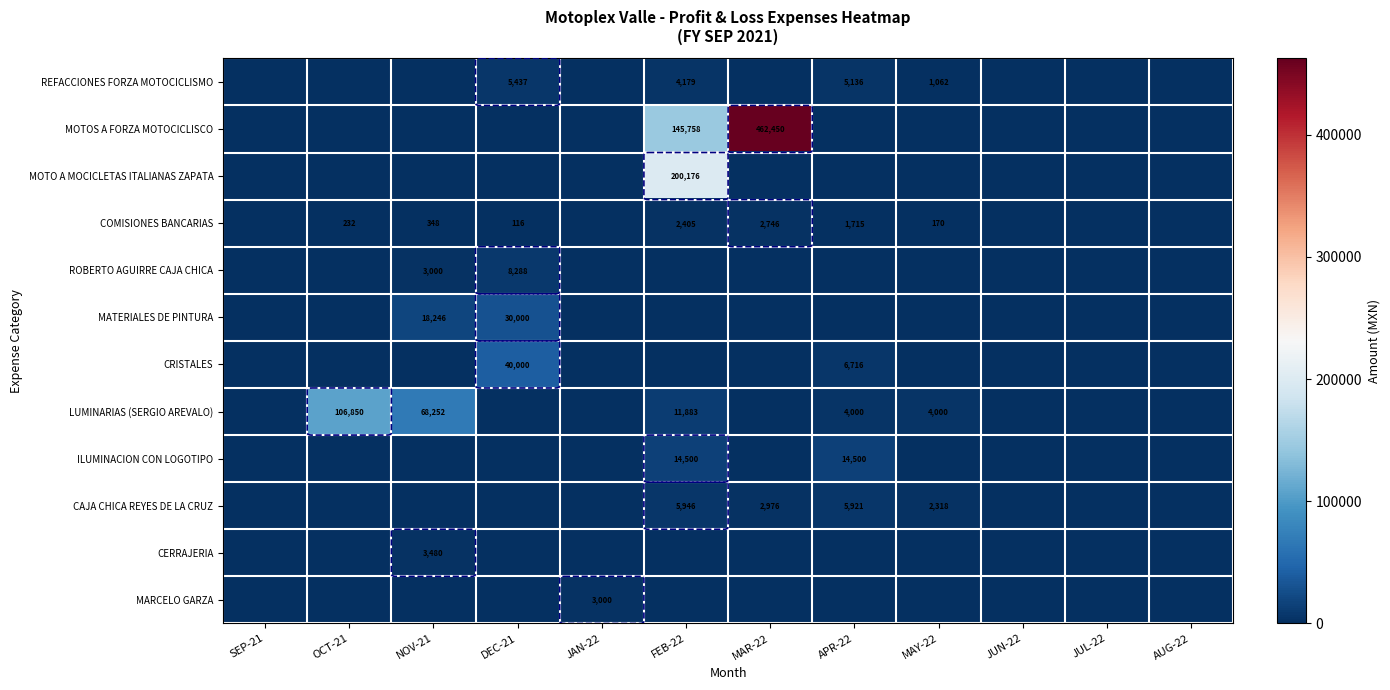

The value of MOTO A MOCICLETAS ITALIANAS ZAPATA at FEB-22 is 200176.1. True or false?

True